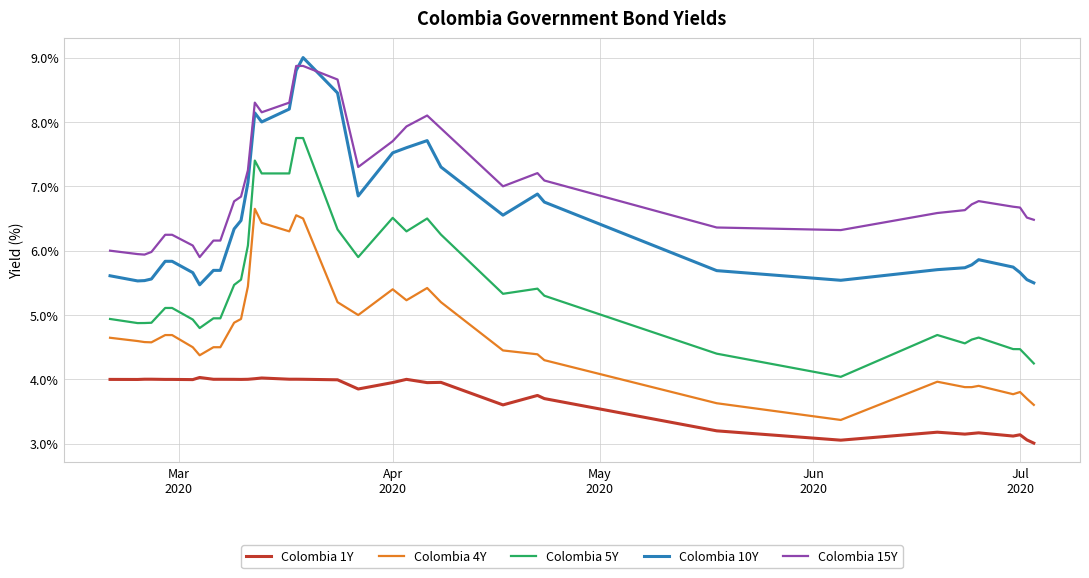

Which series has the largest total across all categories?

Colombia 15Y